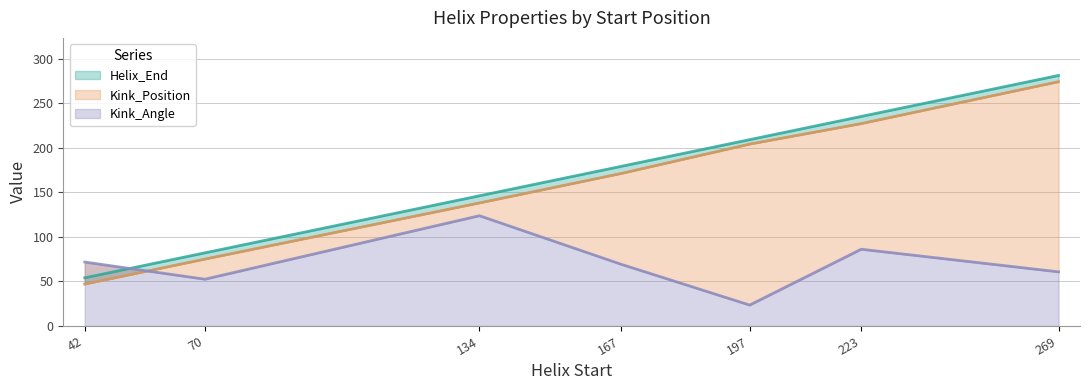

Reading left to right, transcribe all the data shown in this chart.

Helix_End: 42=54.0	70=82.0	134=146.0	167=179.0	197=209.0	223=235.0	269=281.0
Kink_Position: 42=47.0	70=75.0	134=138.0	167=171.0	197=204.0	223=227.0	269=274.0
Kink_Angle: 42=71.7	70=52.4	134=123.7	167=69.3	197=23.4	223=86.1	269=60.7